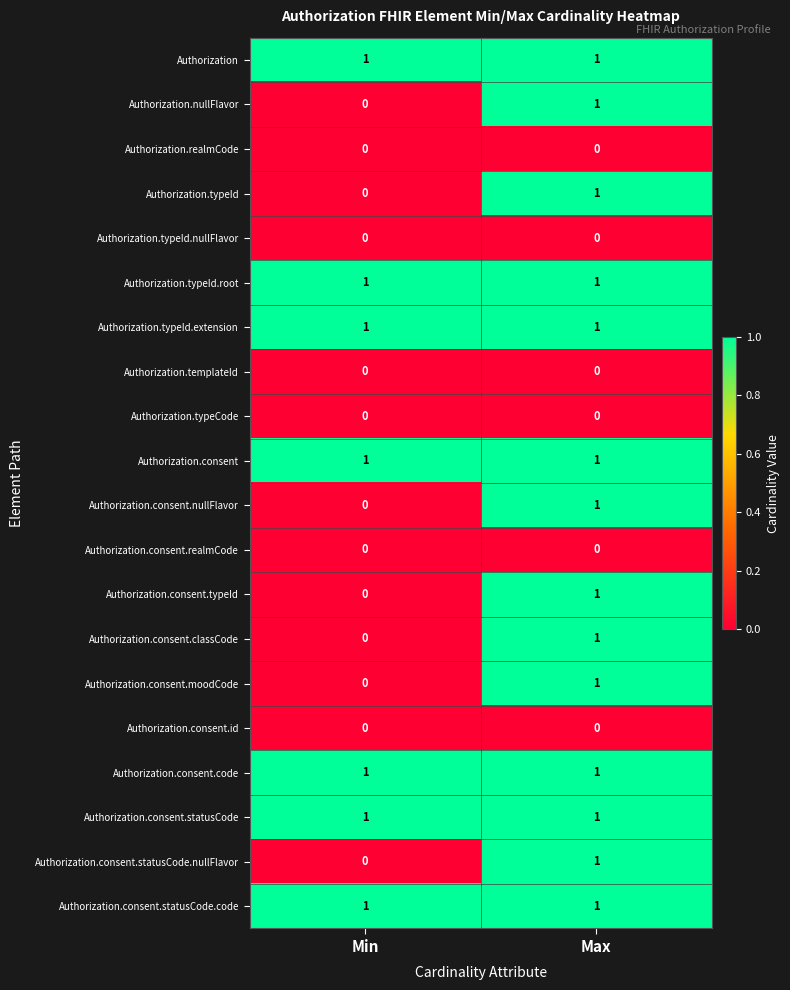

List the labels in order of Authorization.nullFlavor value, largest first.

Max, Min